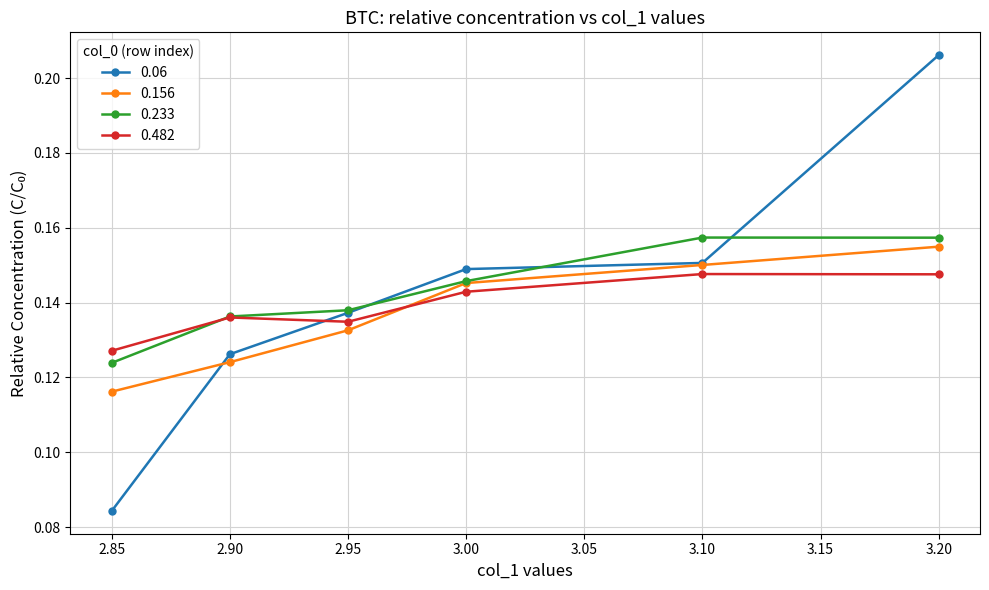

True or false: 0.482 has a value of 0.2 at 2.90.

False